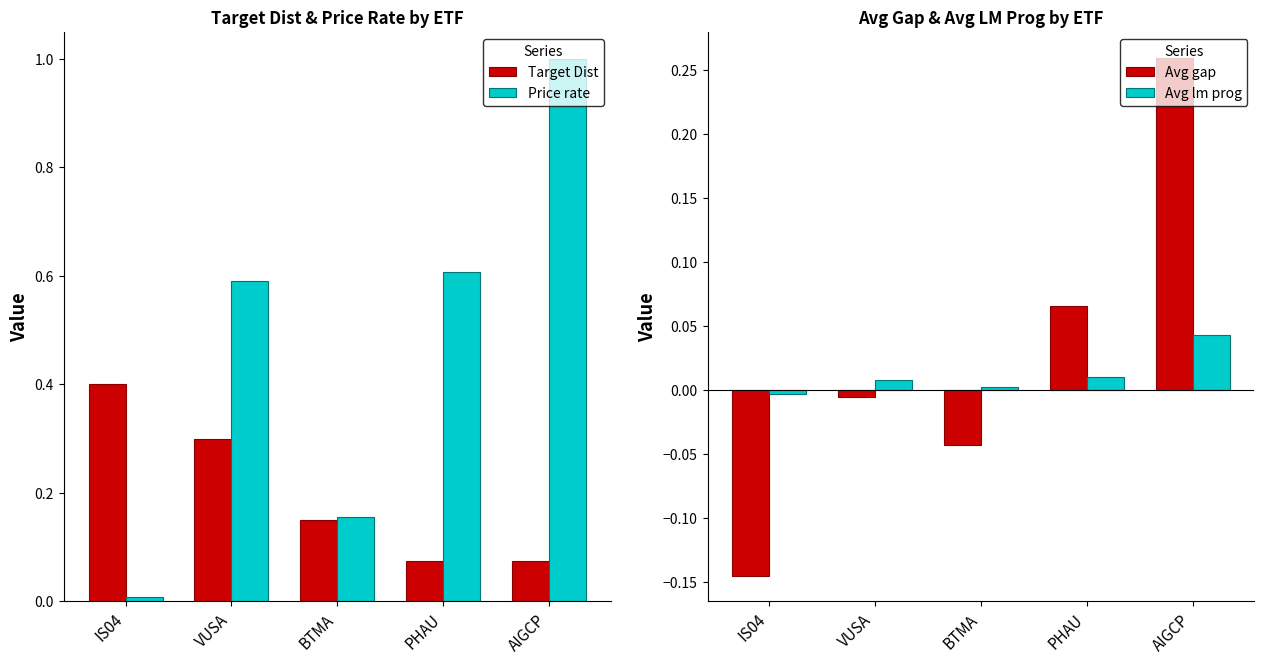

The value of Price rate at BTMA is 0.2. True or false?

True